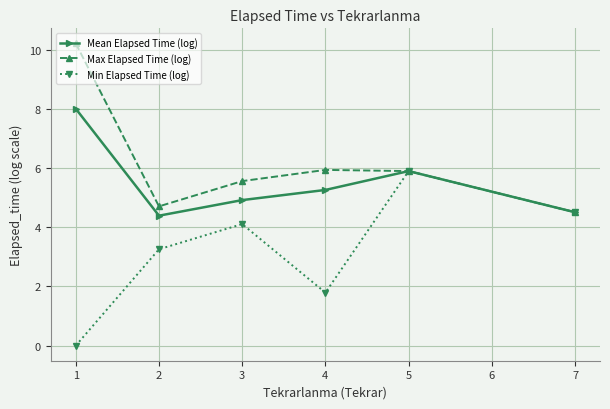

What value does the Max Elapsed Time (log) series have at 1?

10.2